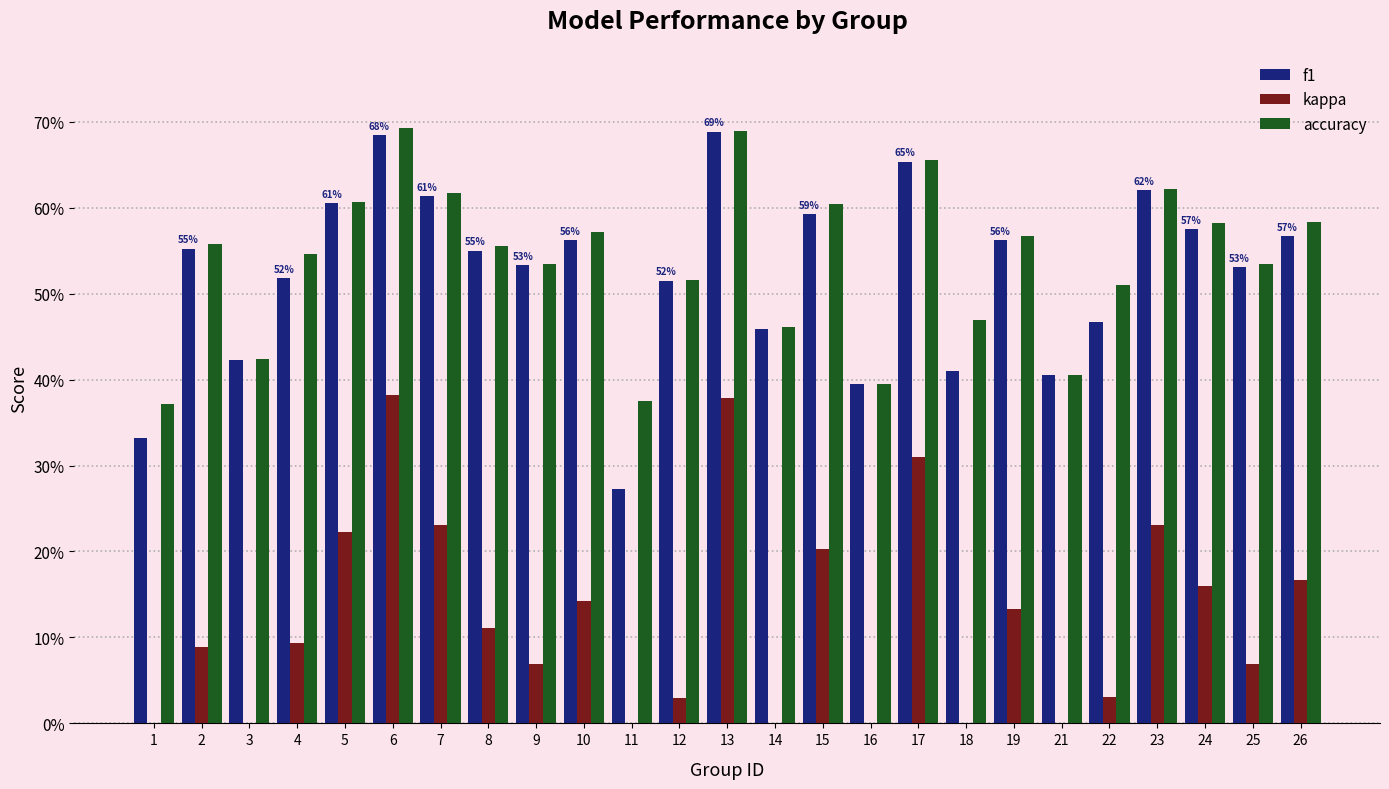

The value of kappa at 5 is 0.2. True or false?

True